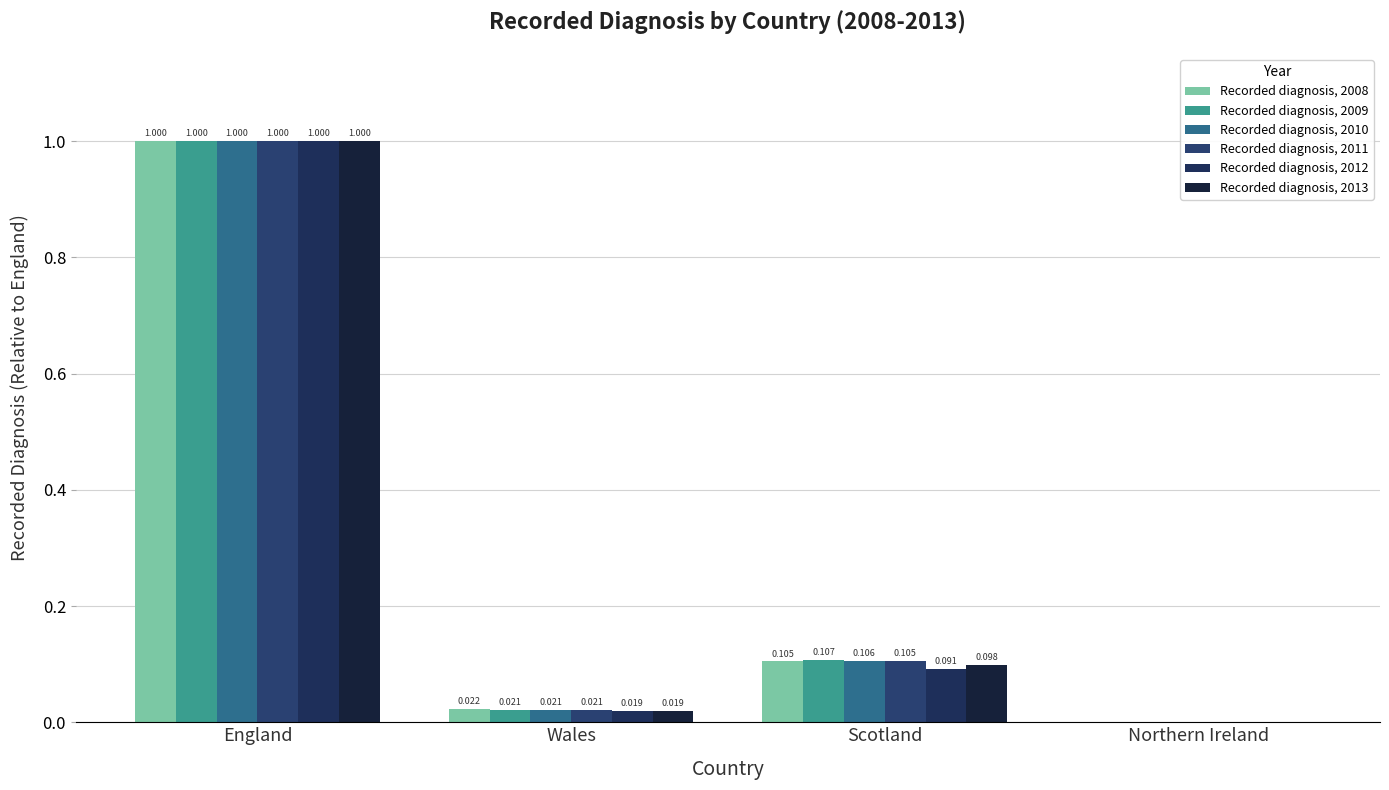

Which series has the largest total across all categories?

Recorded diagnosis, 2009